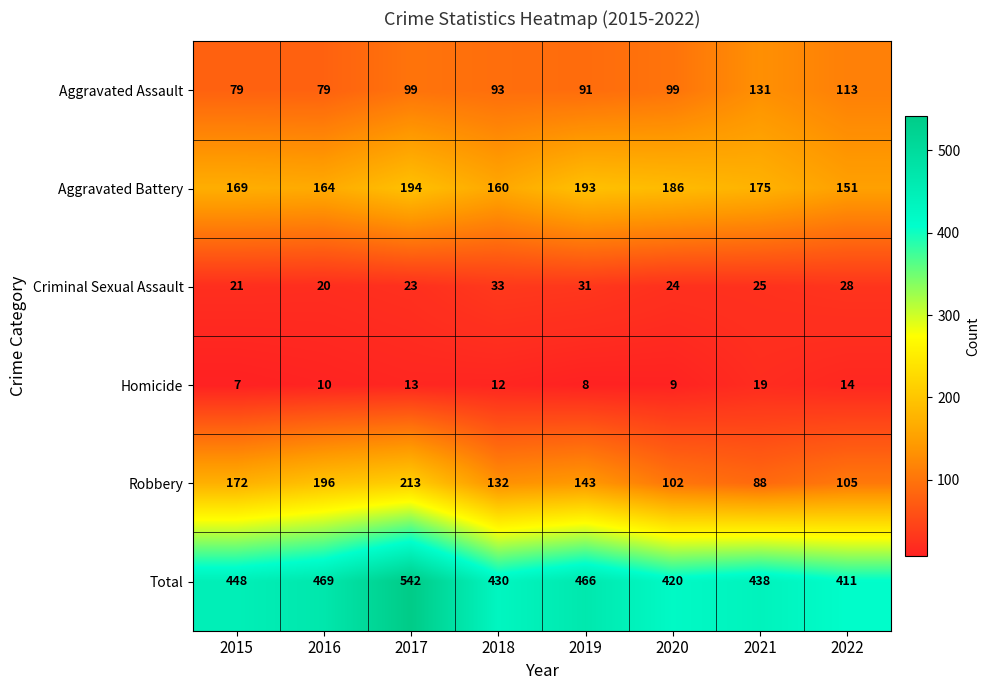

Which category has the lowest value across all series?

2015